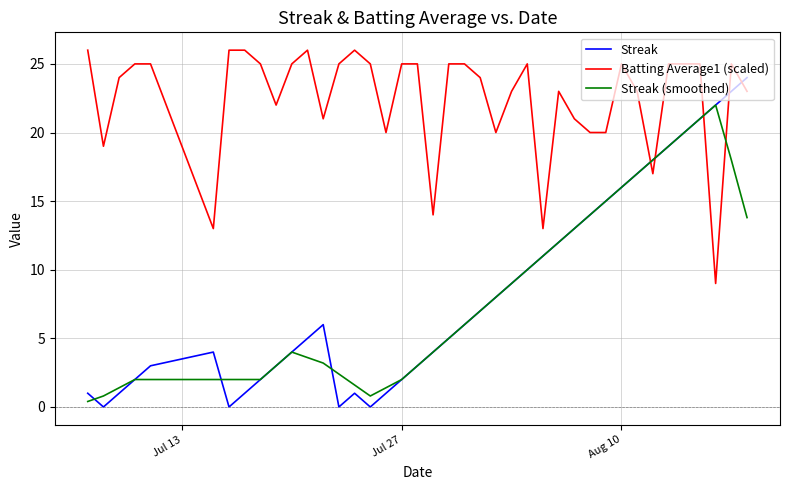

List the series in order of their peak value, highest first.

Batting Average1 (scaled), Streak, Streak (smoothed)